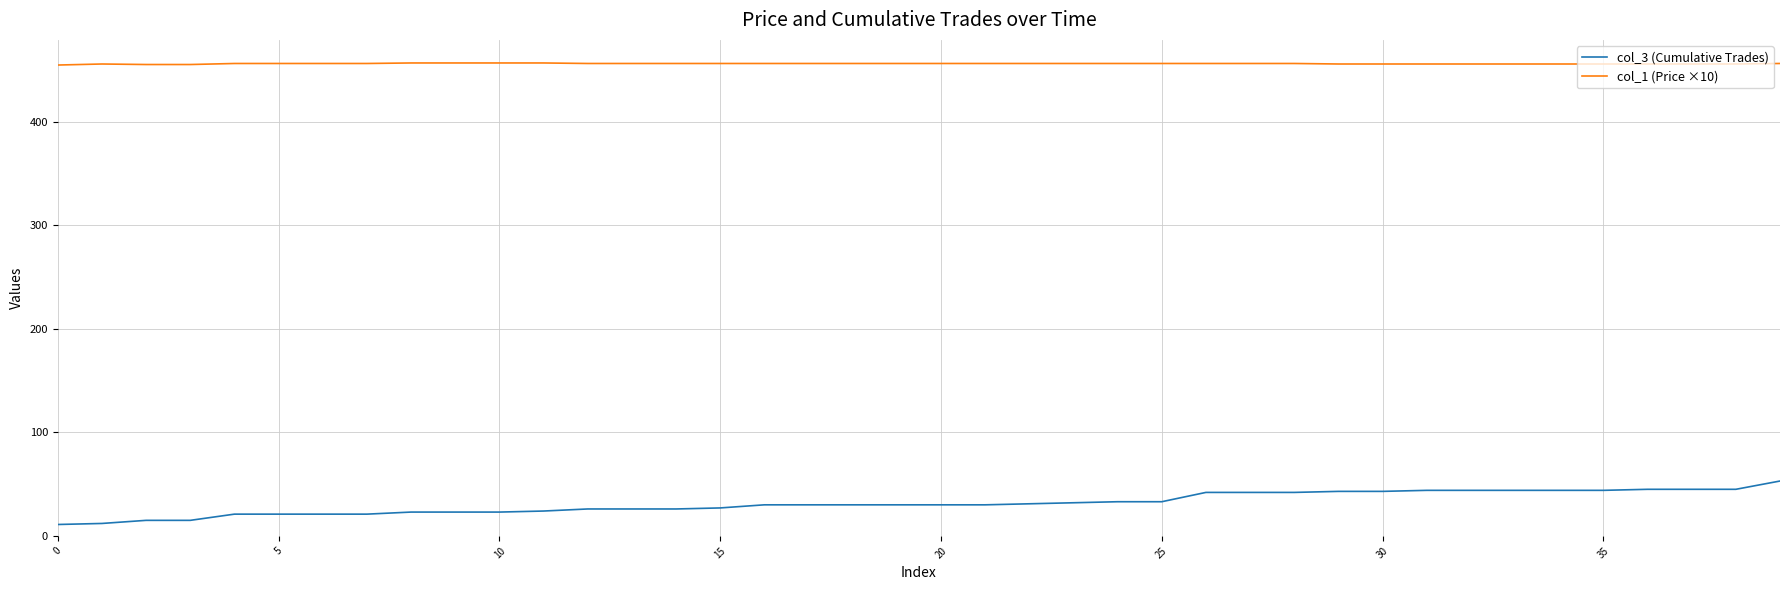

List the series in order of their peak value, highest first.

col_1 (Price ×10), col_3 (Cumulative Trades)